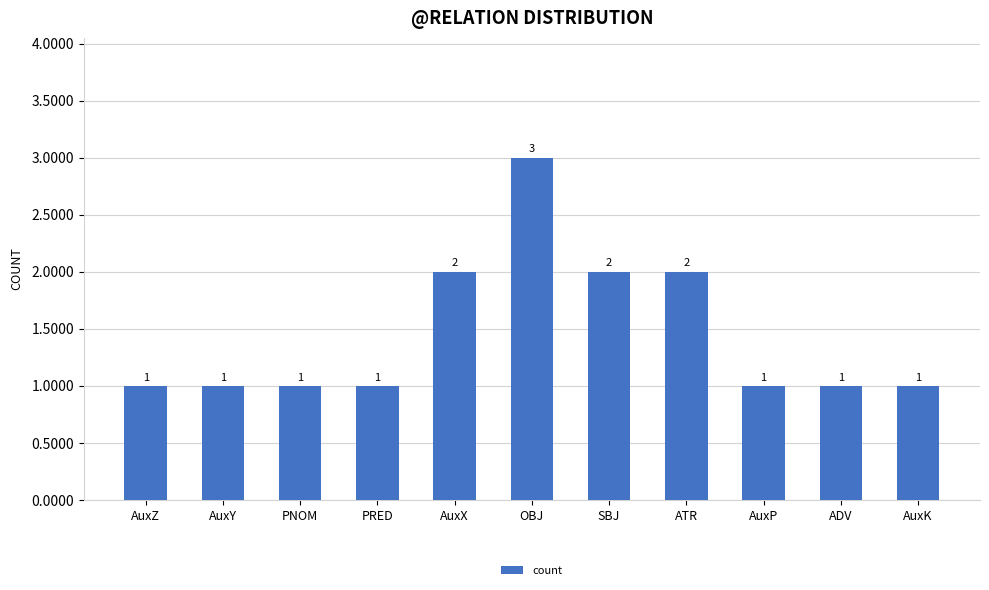

Reading left to right, what are all the values shown in this chart?

AuxZ=1	AuxY=1	PNOM=1	PRED=1	AuxX=2	OBJ=3	SBJ=2	ATR=2	AuxP=1	ADV=1	AuxK=1